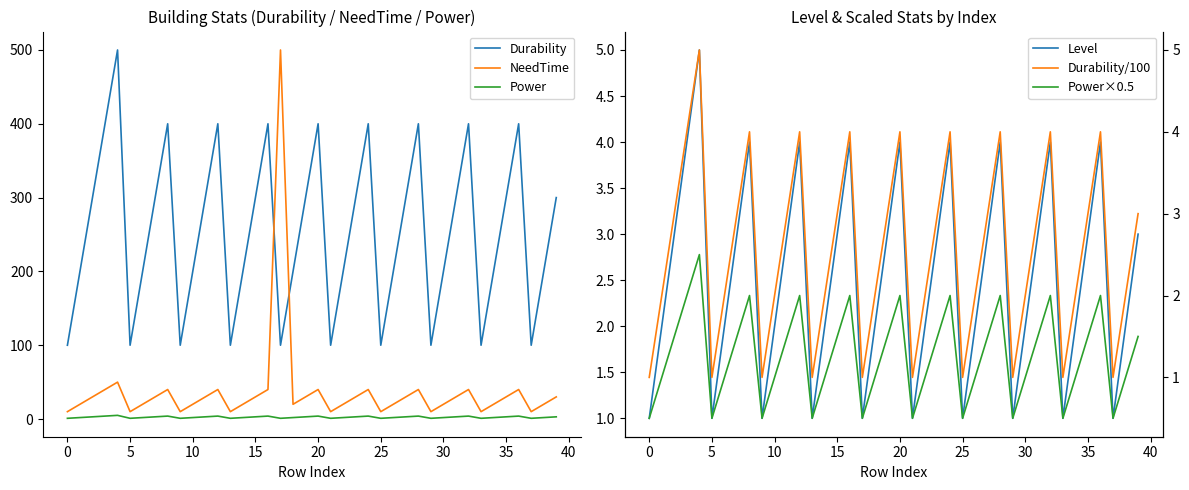

What is the difference between the highest and lowest values at 18?

199.0